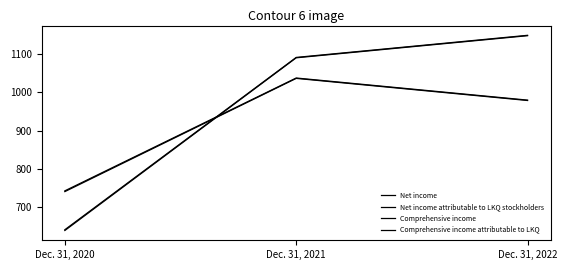

What is the value of the Comprehensive income point at the 3rd from the left?

980